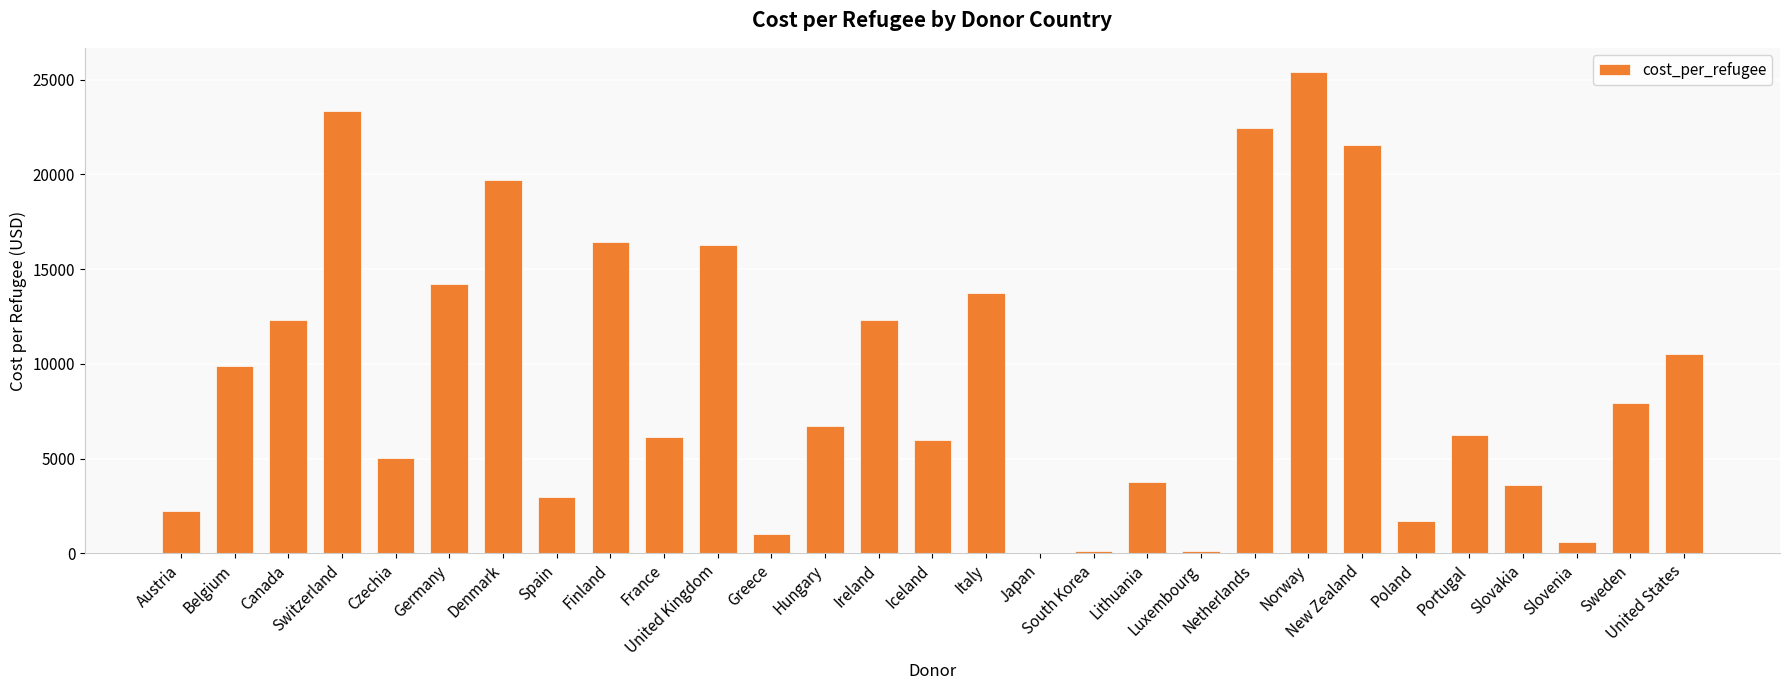

Is it true that the value at Slovakia is 2469.4?

False